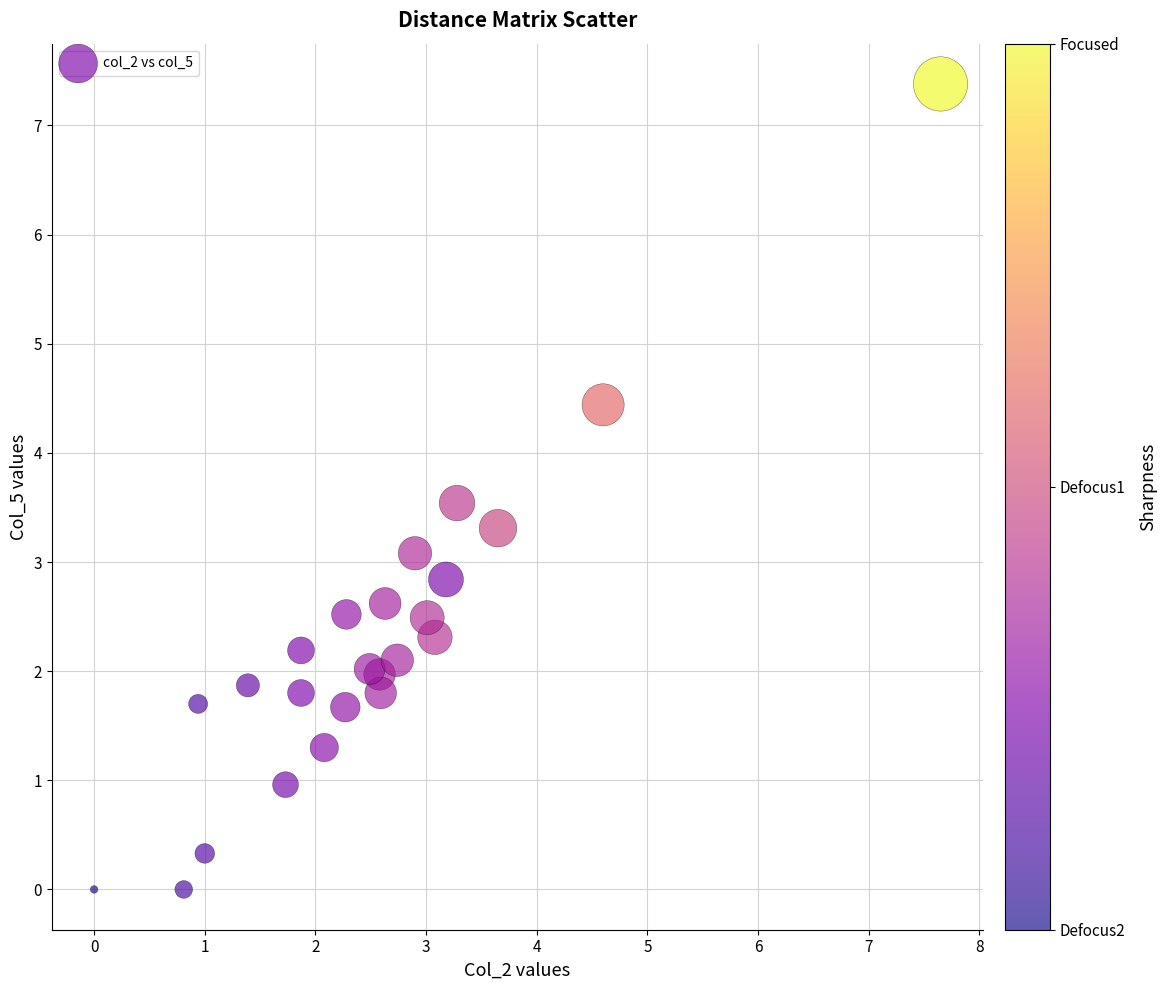

What is the range of Y values (max minus min)?

7.4